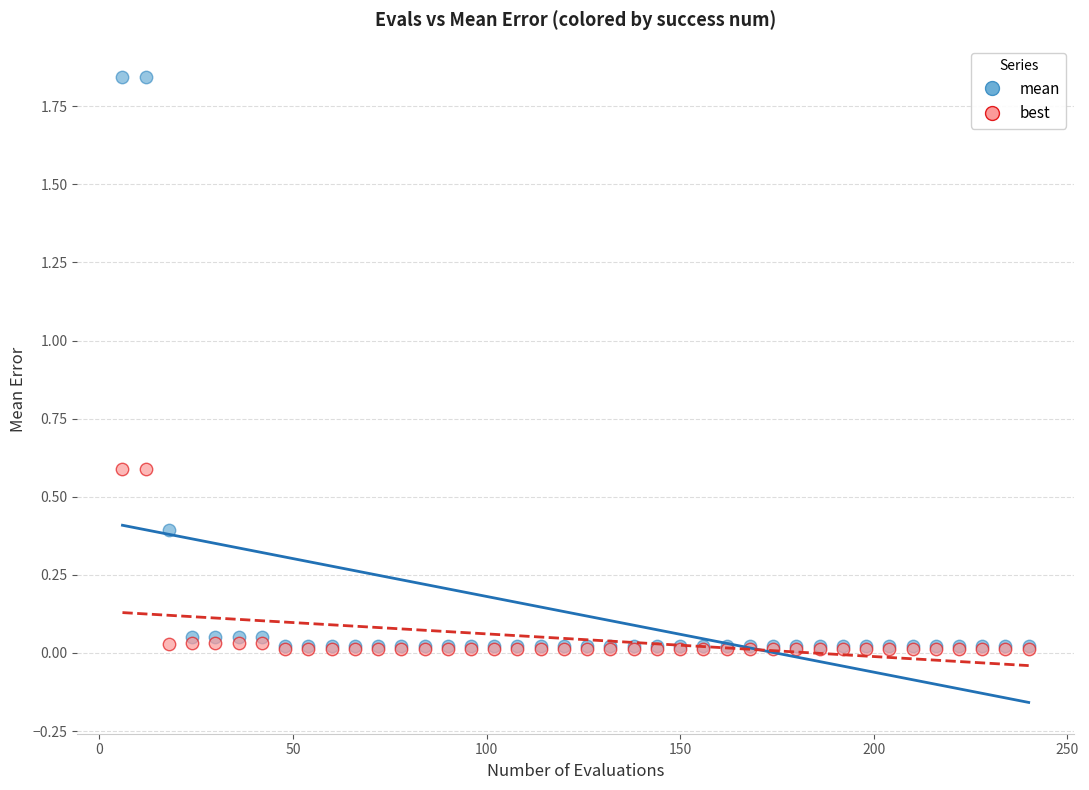

What are all the series names shown in the legend?

mean, best